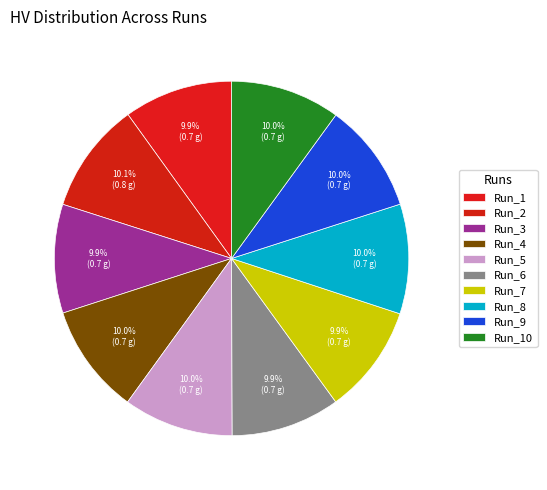

How many slices are in this pie chart?

10